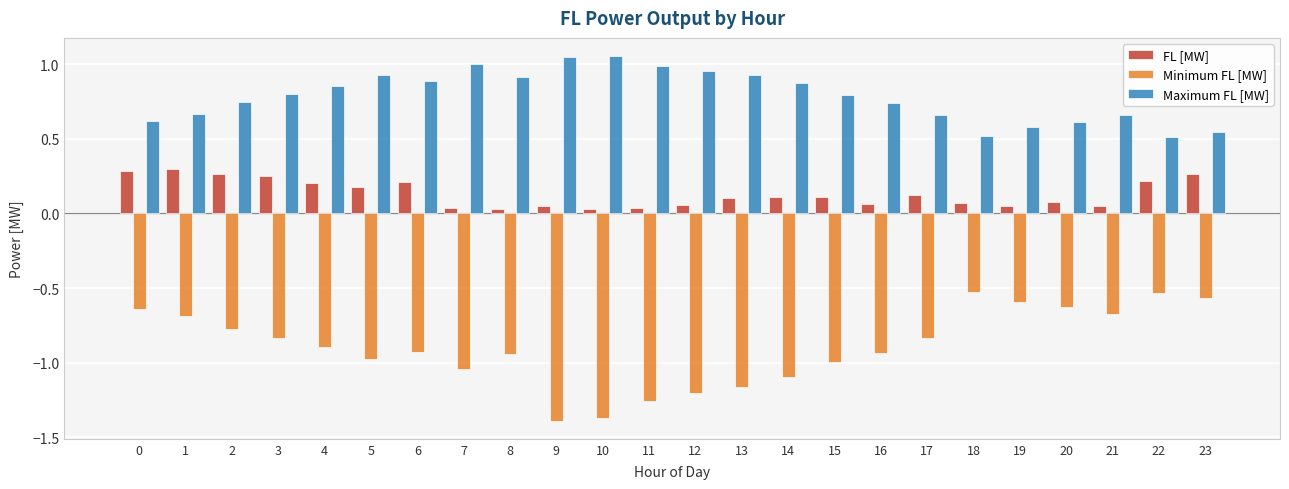

Which series has the largest range (max minus min)?

Minimum FL [MW]